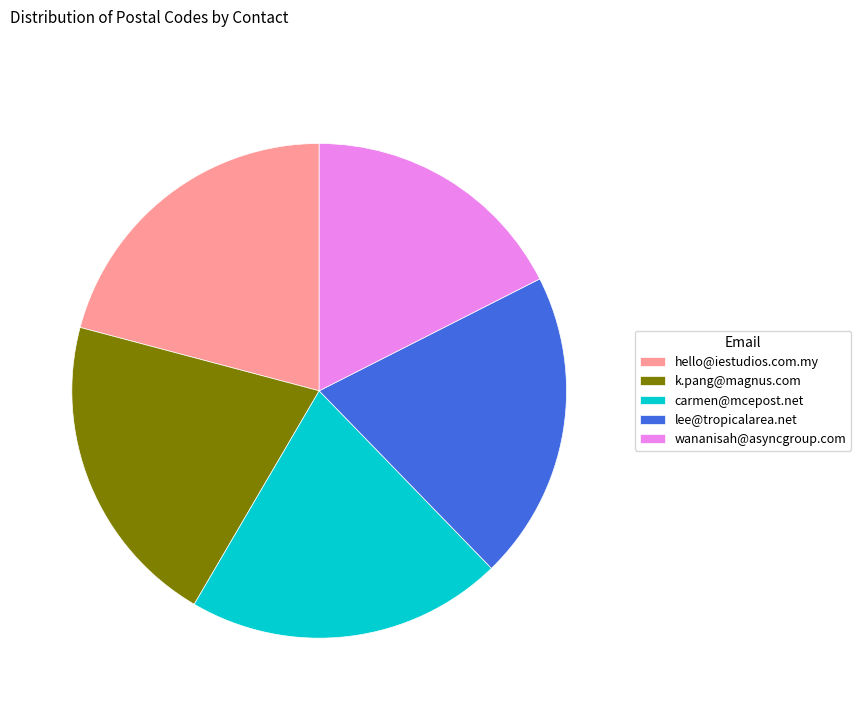

Does lee@tropicalarea.net account for over 50% of the chart?

No